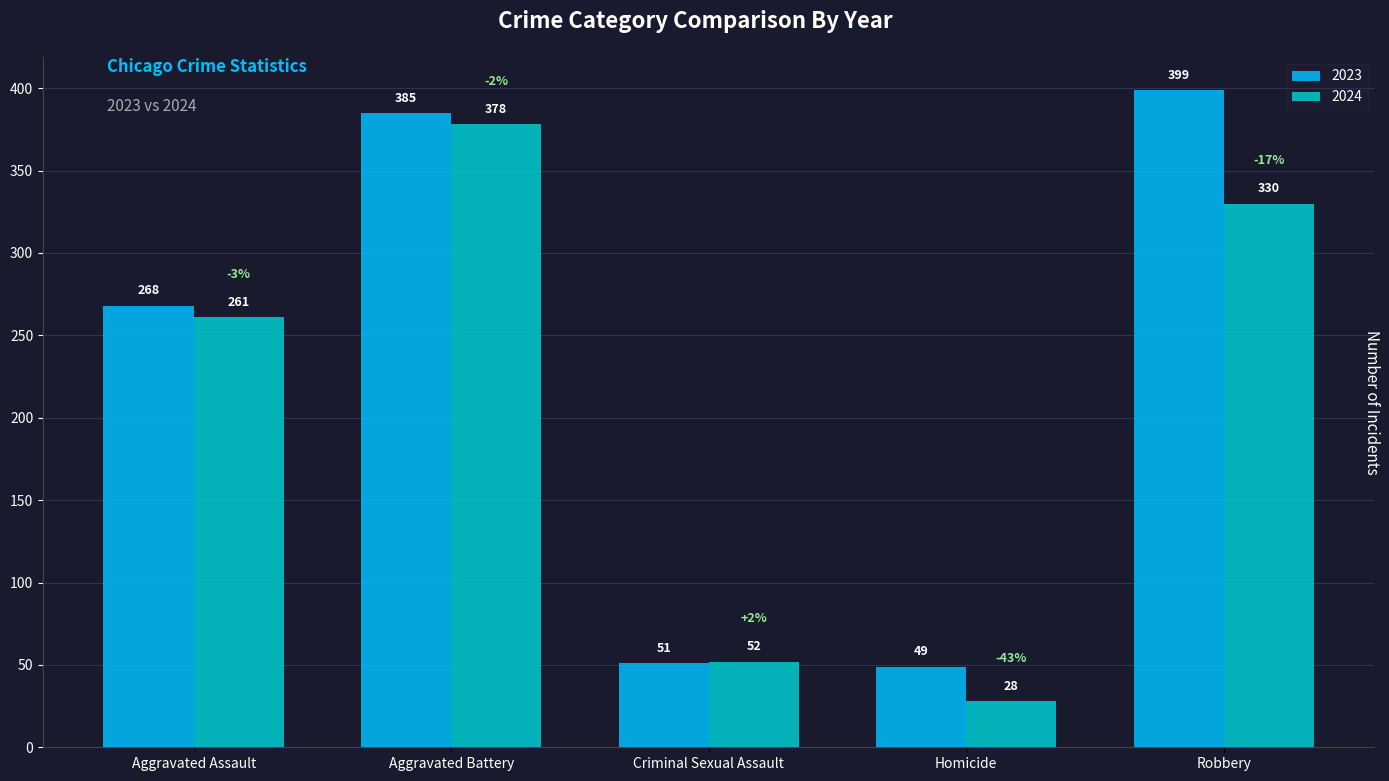

Reading left to right, extract all data points from this chart.

2023: 268	385	51	49	399
2024: 261	378	52	28	330